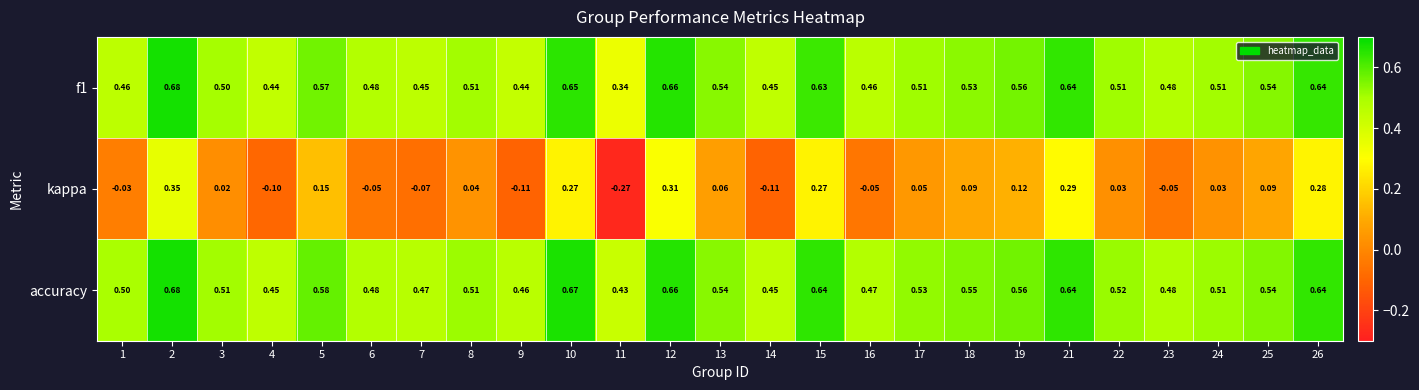

Which series has the largest total across all categories?

accuracy